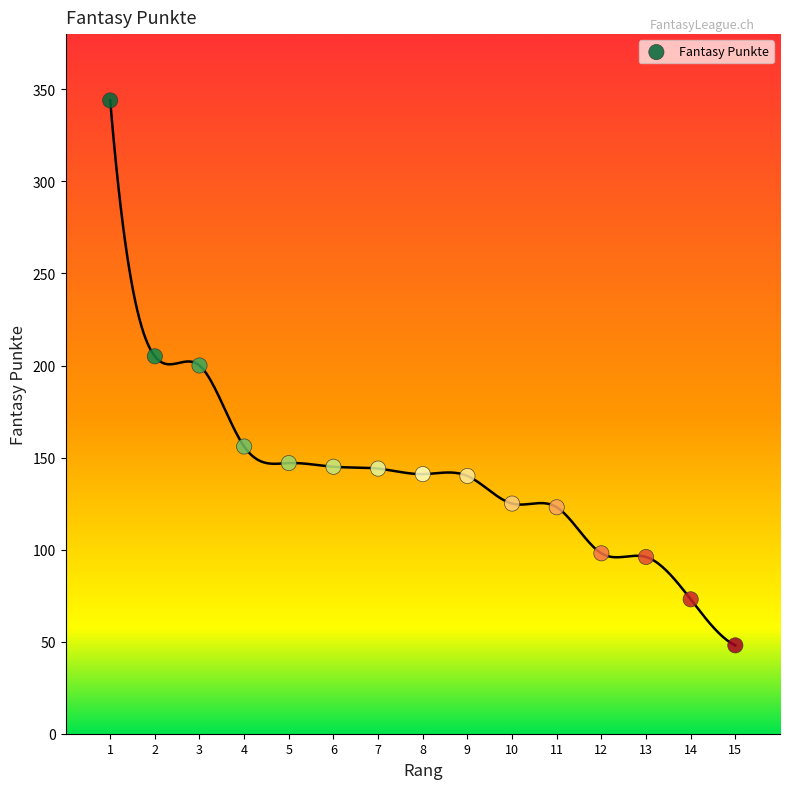

What is the range of X values (max minus min)?

14